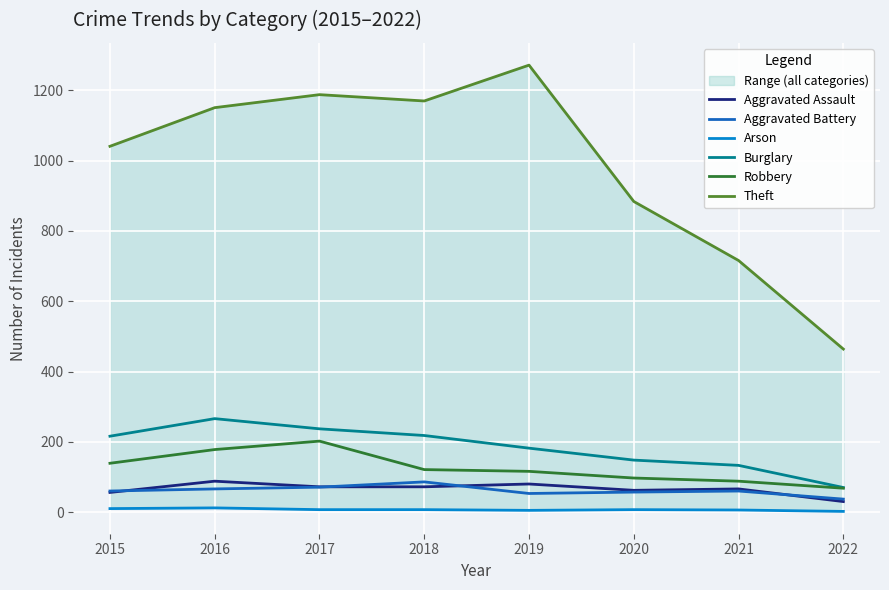

Is the value of Burglary at 2022 greater than the value of Theft at 2017?

No